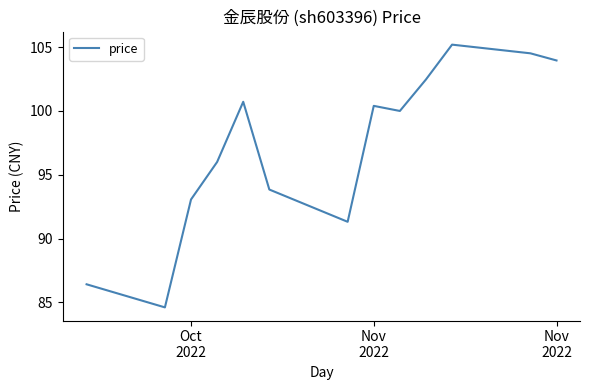

What is the difference between the maximum and minimum values?

20.6